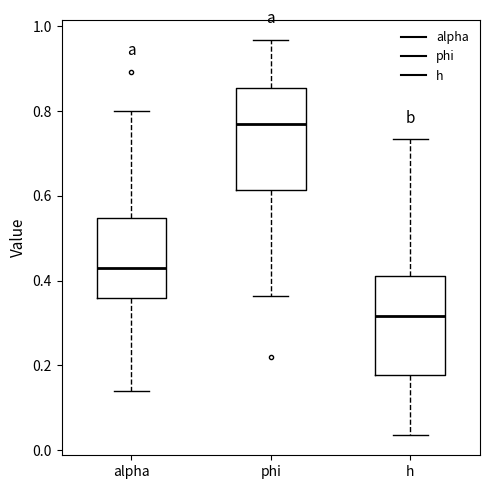

Reading left to right, transcribe this box plot: for each box, give where its median line is, the range the box spans, and where its two whiskers end, as read against the y-axis. The values are not printed on the chart, so give them approximately, as read against the axis.

alpha: median 0.44, box 0.36 to 0.54, whiskers 0.14 to 0.80
phi: median 0.78, box 0.62 to 0.86, whiskers 0.36 to 0.96
h: median 0.32, box 0.18 to 0.42, whiskers 0.04 to 0.74